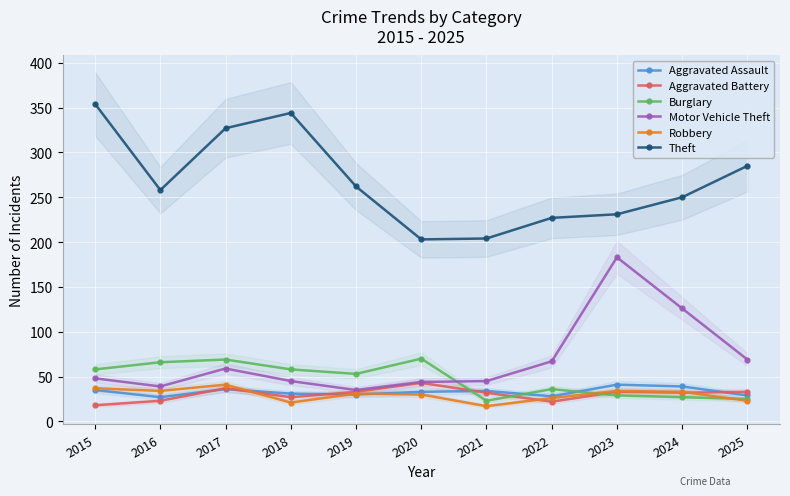

What are all the series names shown in the legend?

Aggravated Assault, Aggravated Battery, Burglary, Motor Vehicle Theft, Robbery, Theft